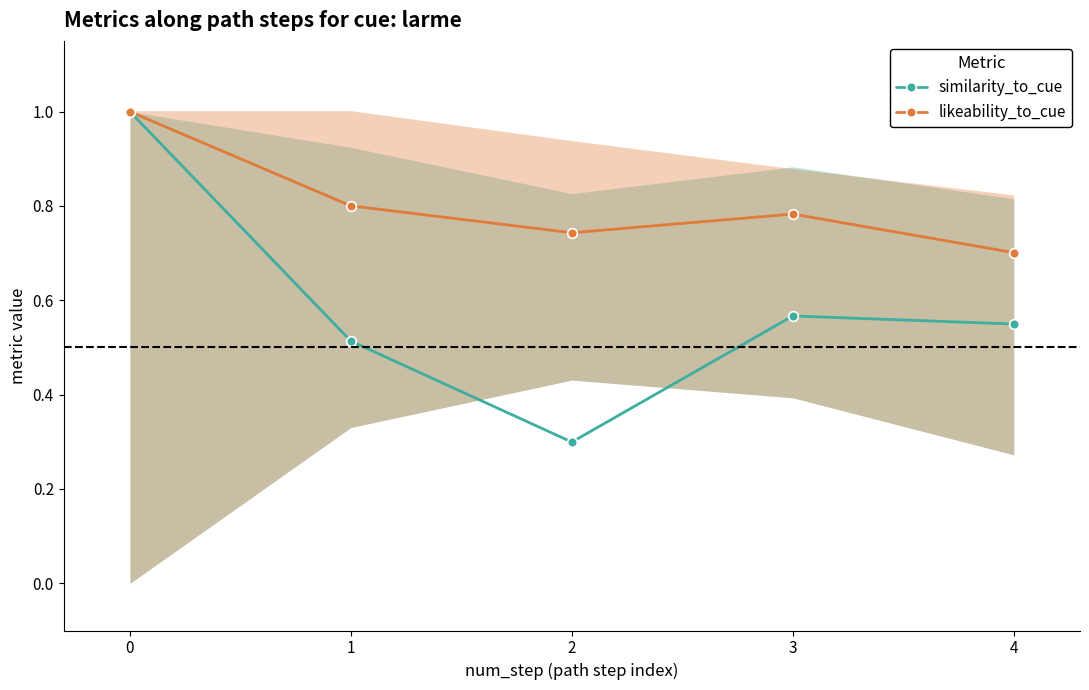

What are all the series names shown in the legend?

similarity_to_cue, likeability_to_cue